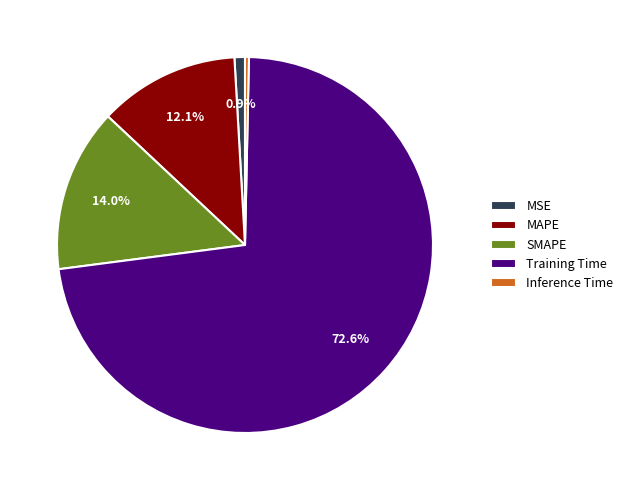

To the nearest percent, what percentage of the pie is SMAPE?

14%